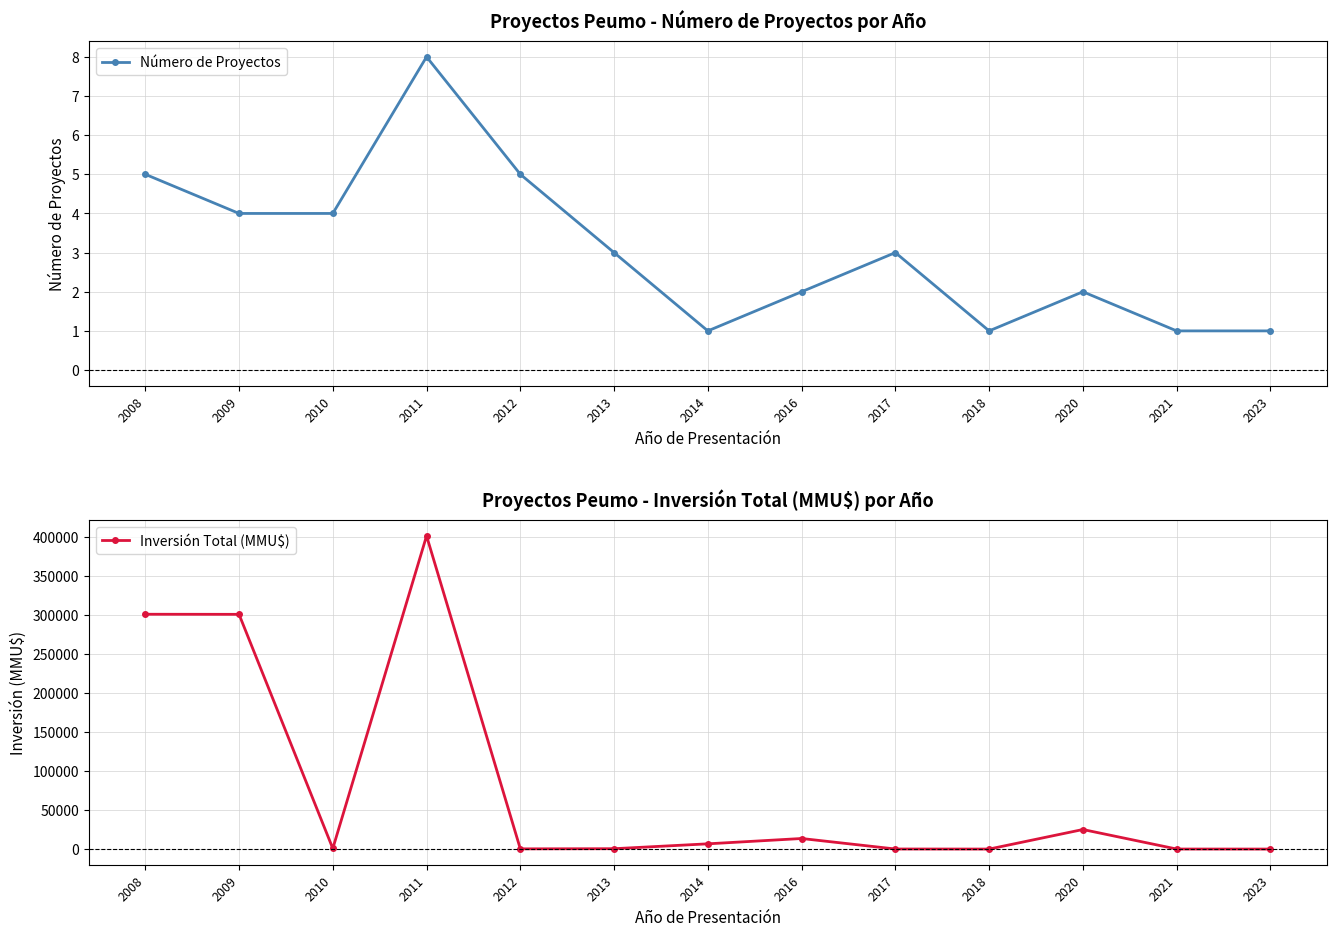

What is the highest value of the Número de Proyectos series?

8